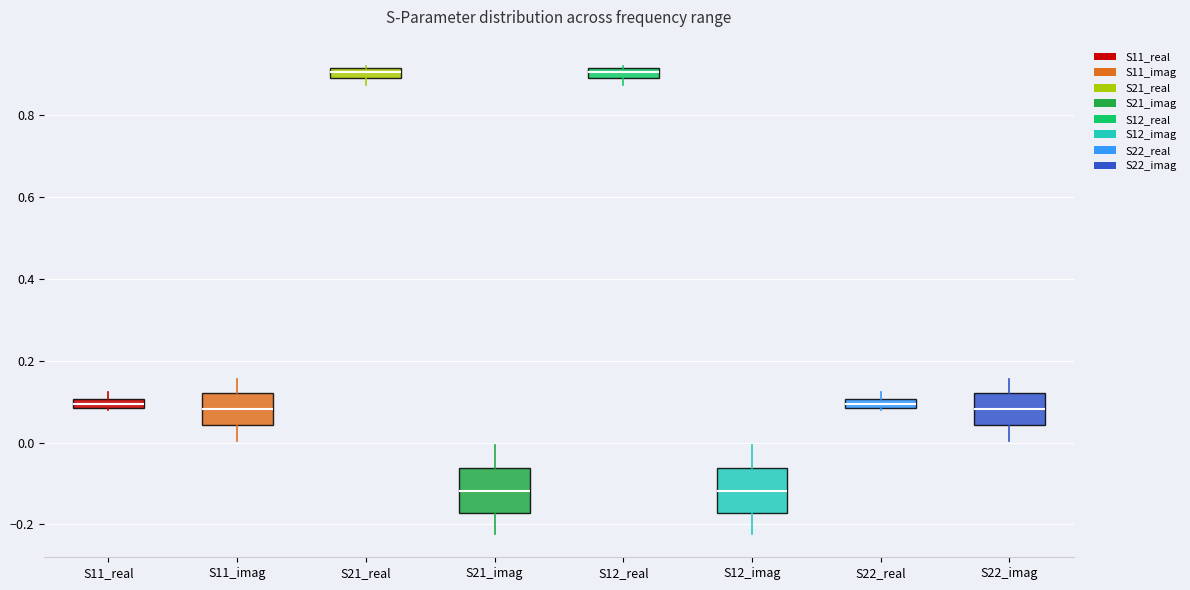

Where is the upper edge of the box for S22_real on the y-axis? The values are not printed on the chart, so give them approximately, as read against the axis.

0.10